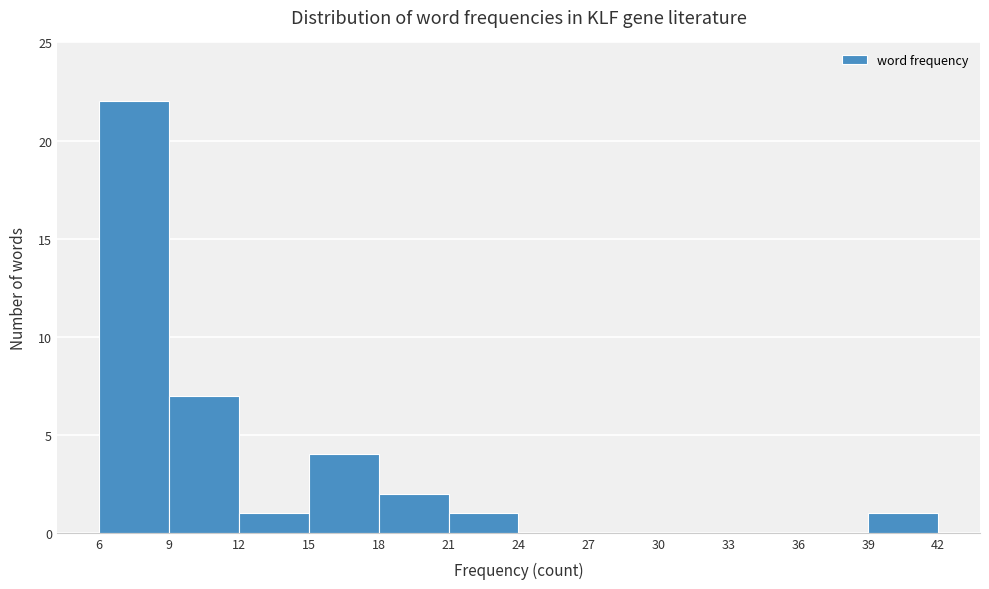

How tall is the bar that spans 9 to 12 on the x-axis? The values are not printed on the chart, so give them approximately, as read against the axis.

7